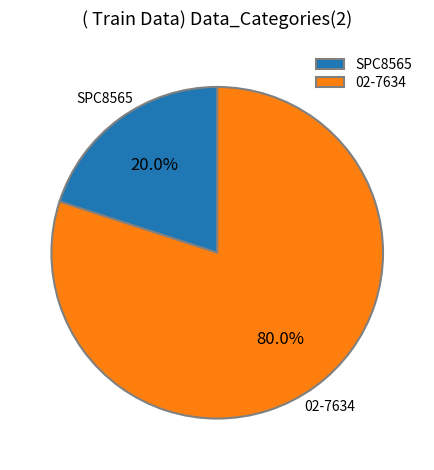

Between SPC8565 and 02-7634, which is larger?

02-7634